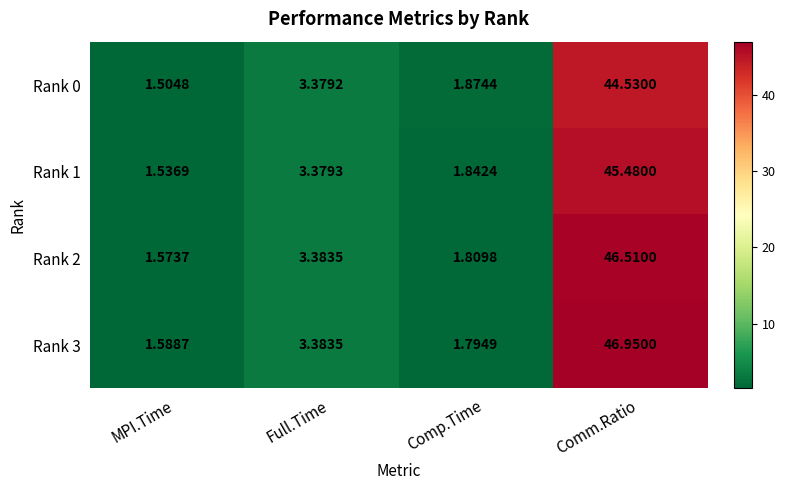

At which label does Rank 0 first exceed 3?

Full.Time